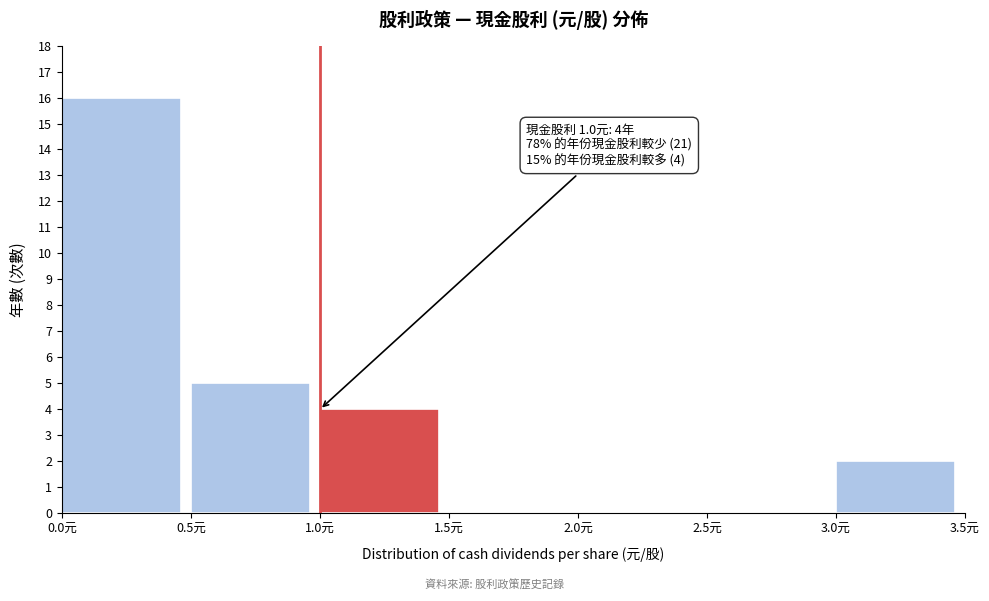

Which range on the x-axis has the tallest bar?

0.0 to 0.5